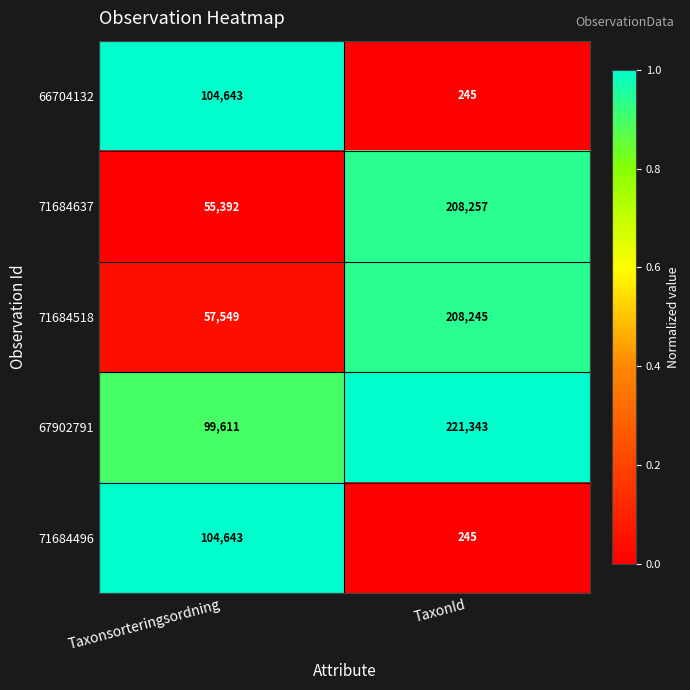

Which series has the largest total across all categories?

67902791